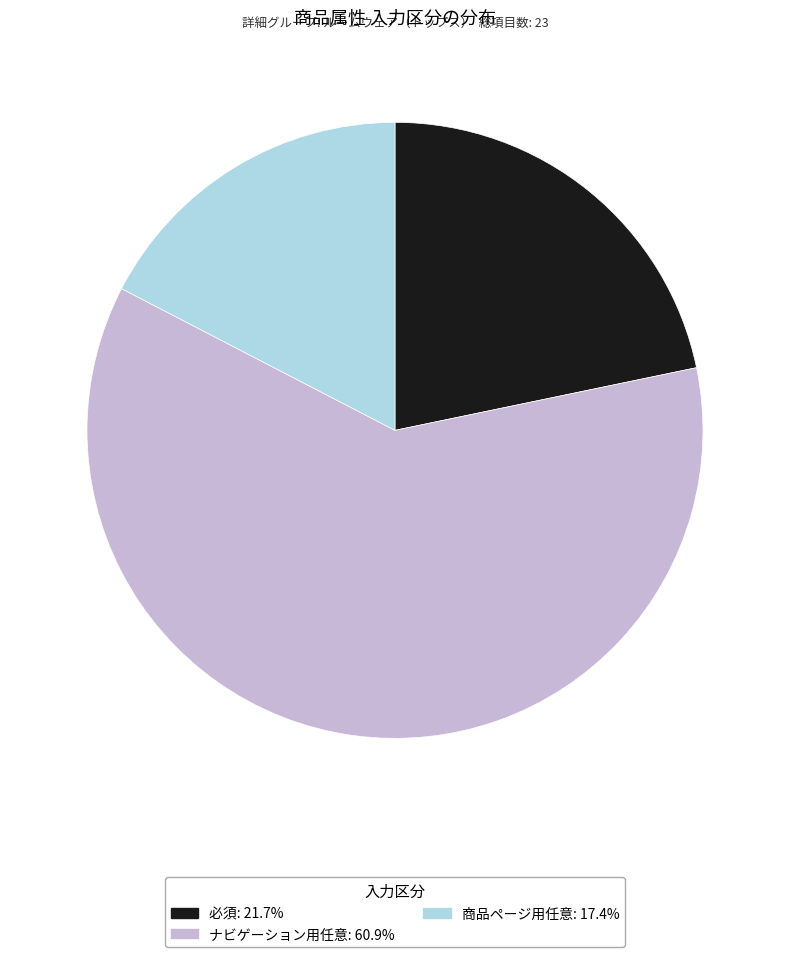

Rank the categories by value from highest to lowest.

ナビゲーション用任意, 必須, 商品ページ用任意